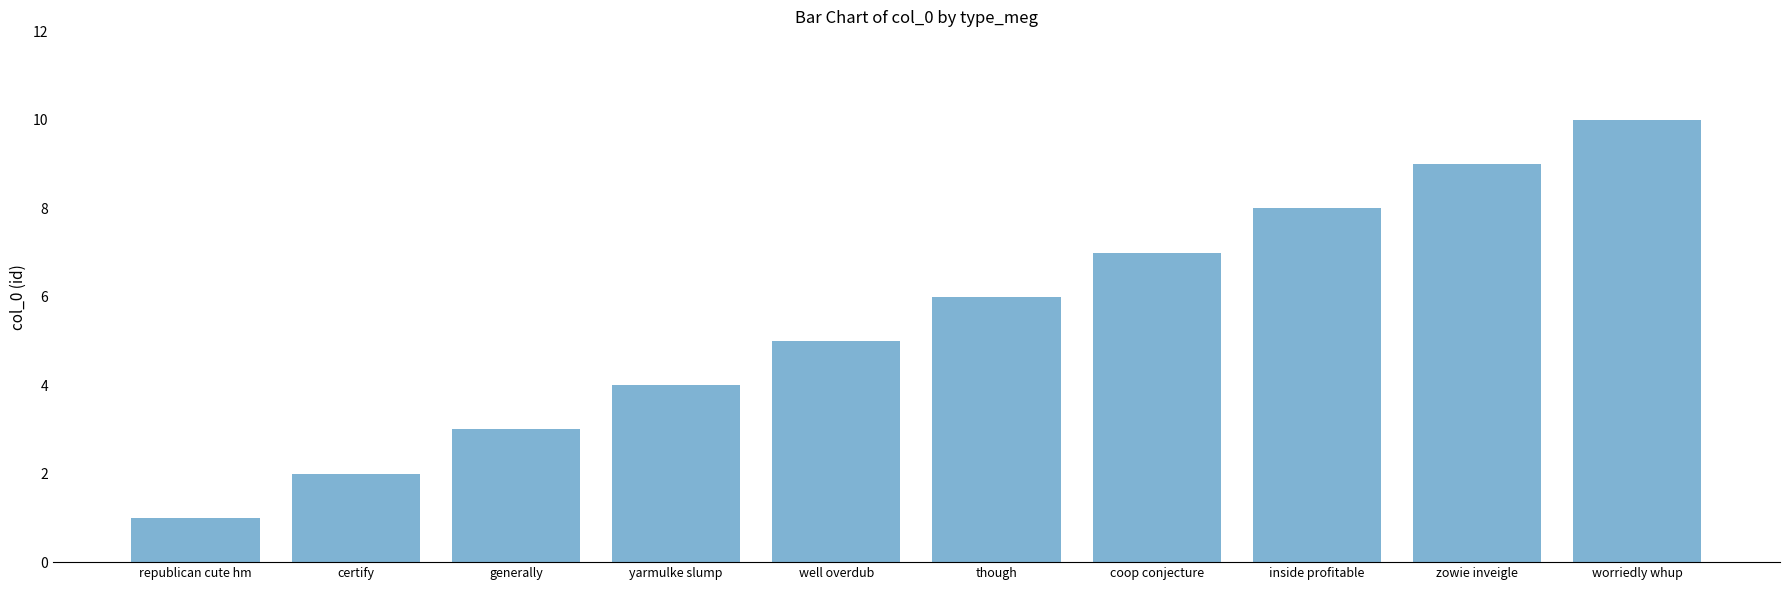

The value at yarmulke slump is 4. True or false?

True